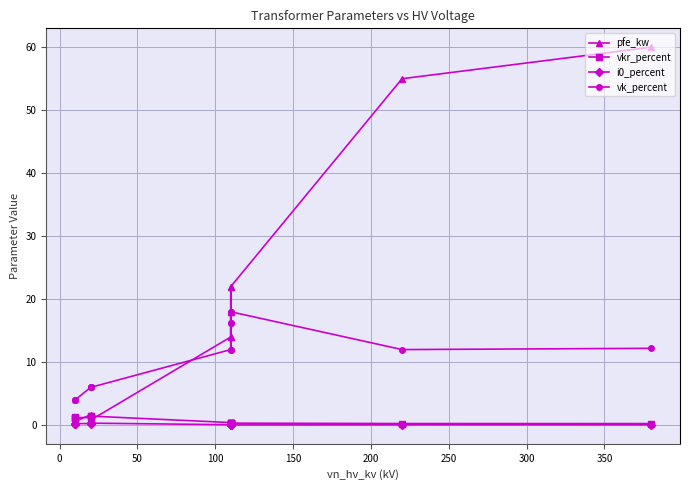

Count the number of categories in the chart.

14